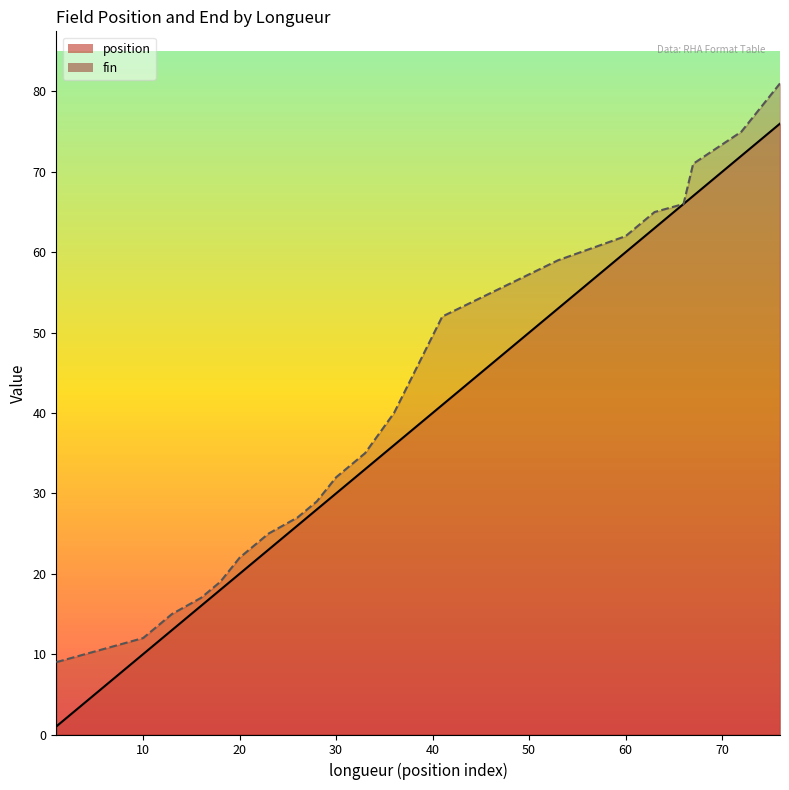

Which series has the largest total across all categories?

fin